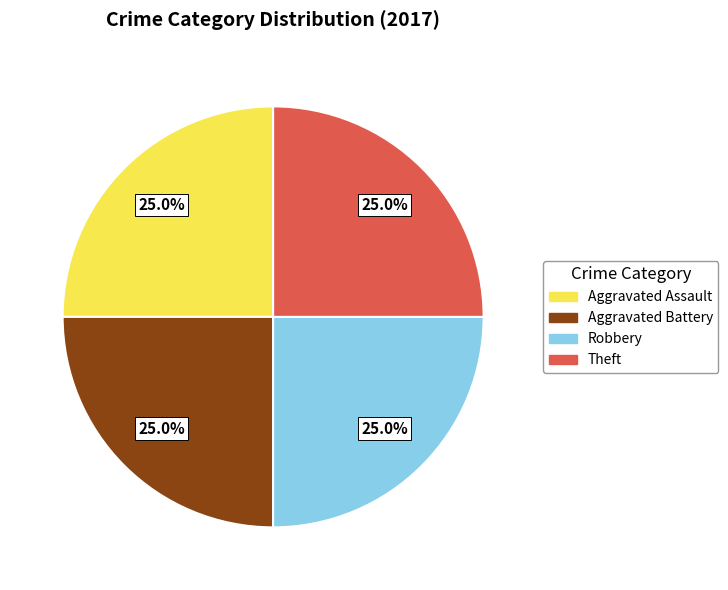

What percentage is the Theft slice, to the nearest percent?

25%